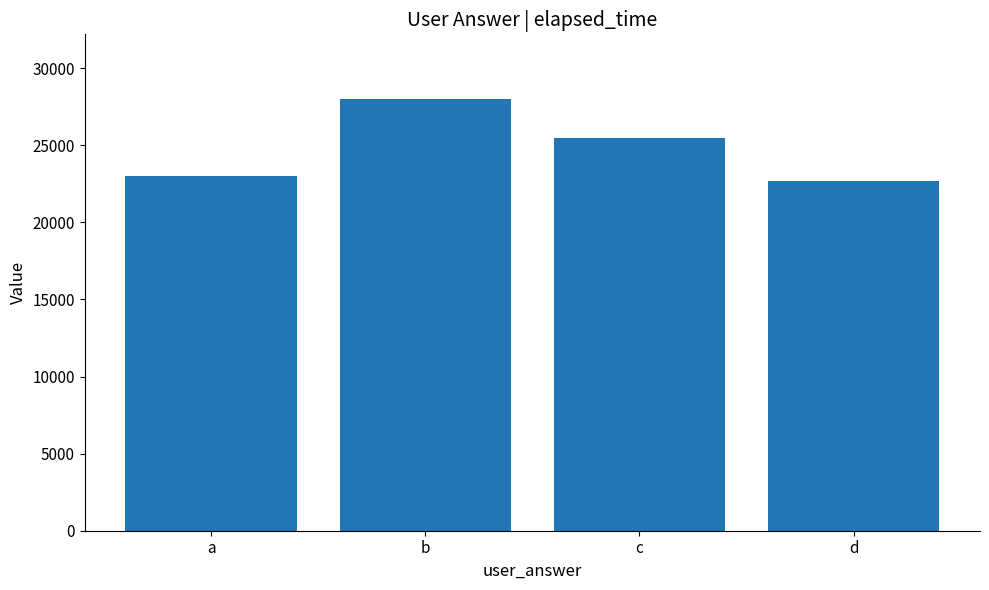

What is the value of the 3rd bar from the left?

25500.0